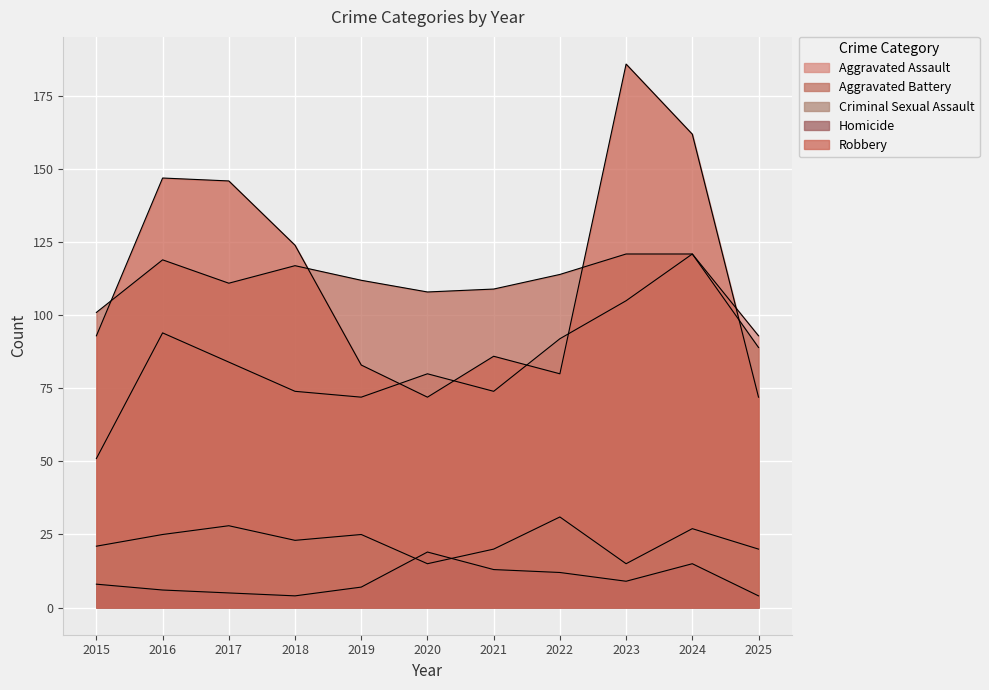

Where does the Robbery series first go above 93?

2016